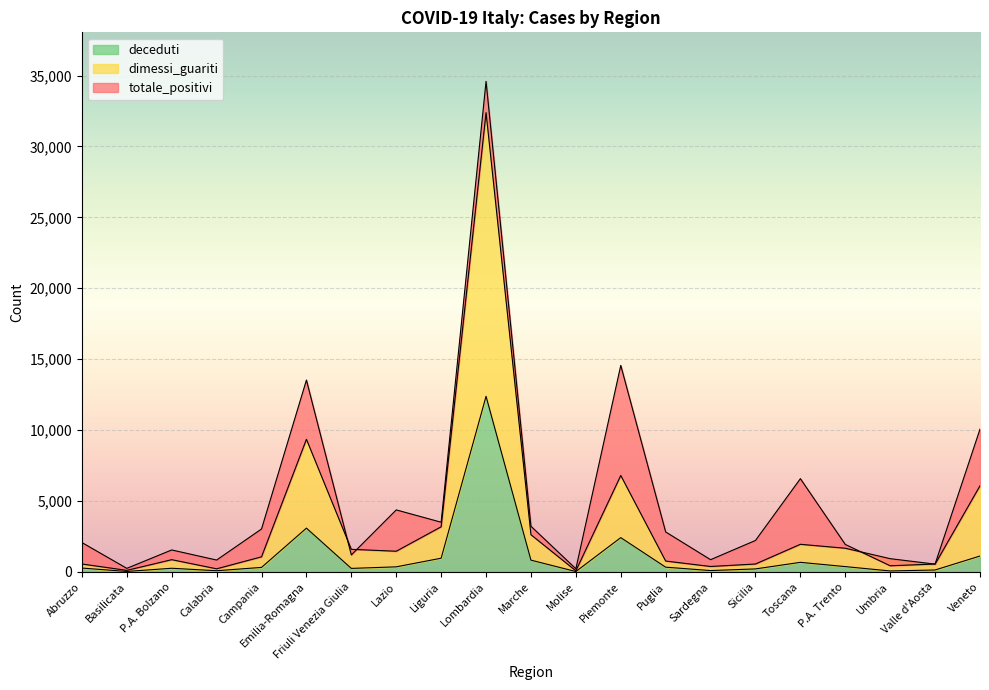

Reading left to right, list all the values displayed in this chart.

totale_positivi: Abruzzo=2062	Basilicata=242	P.A. Bolzano=1540	Calabria=828	Campania=3019	Emilia-Romagna=13522	Friuli Venezia Giulia=1190	Lazio=4365	Liguria=3496	Lombardia=34587	Marche=3212	Molise=213	Piemonte=14557	Puglia=2810	Sardegna=854	Sicilia=2210	Toscana=6568	P.A. Trento=1929	Umbria=424	Valle d'Aosta=548	Veneto=10061
dimessi_guariti: Abruzzo=550	Basilicata=100	P.A. Bolzano=854	Calabria=210	Campania=1055	Emilia-Romagna=9345	Friuli Venezia Giulia=1585	Lazio=1450	Liguria=3173	Lombardia=32384	Marche=2614	Molise=68	Piemonte=6792	Puglia=757	Sardegna=374	Sicilia=549	Toscana=1939	P.A. Trento=1661	Umbria=925	Valle d'Aosta=540	Veneto=6066
deceduti: Abruzzo=263	Basilicata=24	P.A. Bolzano=249	Calabria=75	Campania=309	Emilia-Romagna=3079	Friuli Venezia Giulia=239	Lazio=349	Liguria=957	Lombardia=12376	Marche=822	Molise=18	Piemonte=2409	Puglia=326	Sardegna=86	Sicilia=203	Toscana=667	P.A. Trento=366	Umbria=58	Valle d'Aosta=127	Veneto=1112